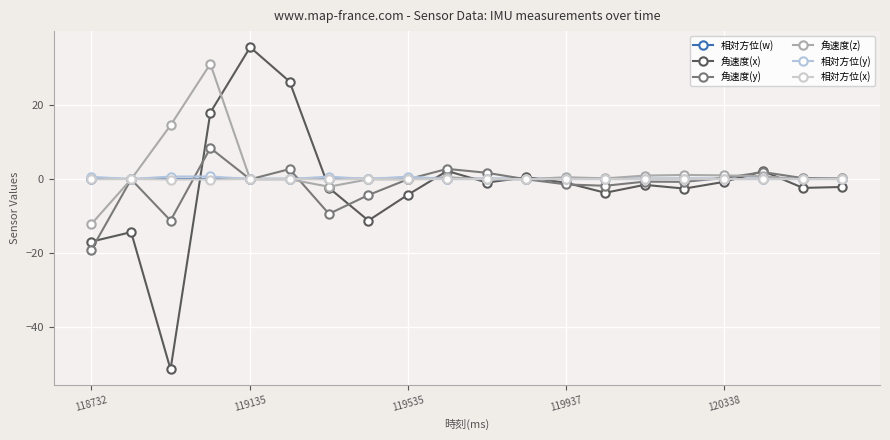

Which series has the largest range (max minus min)?

角速度(x)